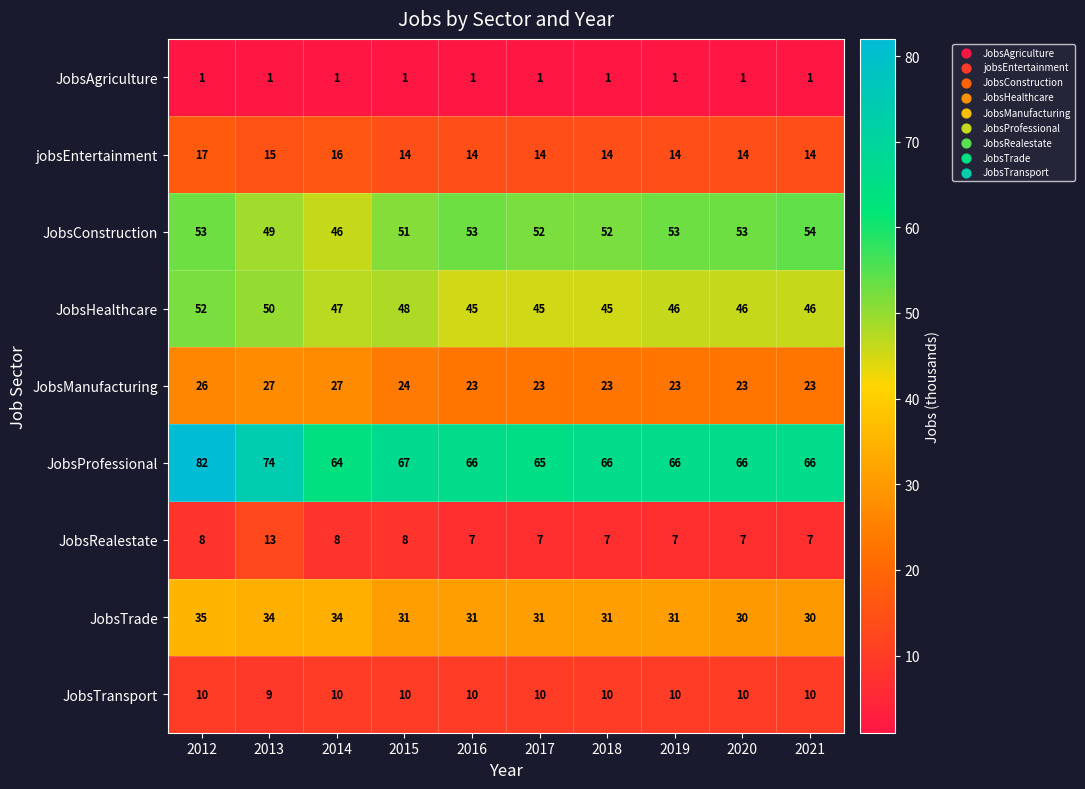

What is the difference between the highest and lowest values at 2021?

65